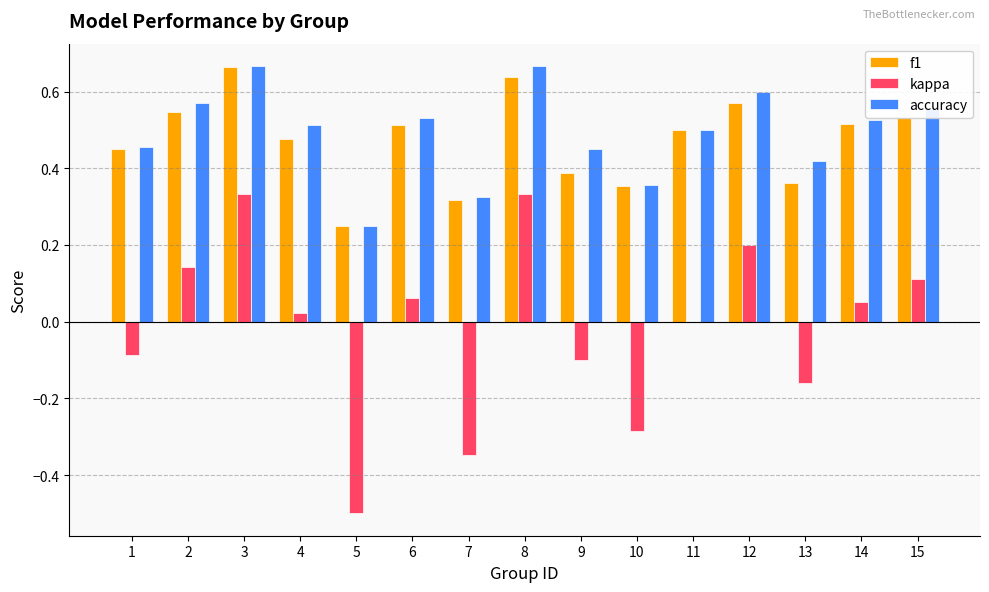

The value of kappa at 4 is 0.0. True or false?

True